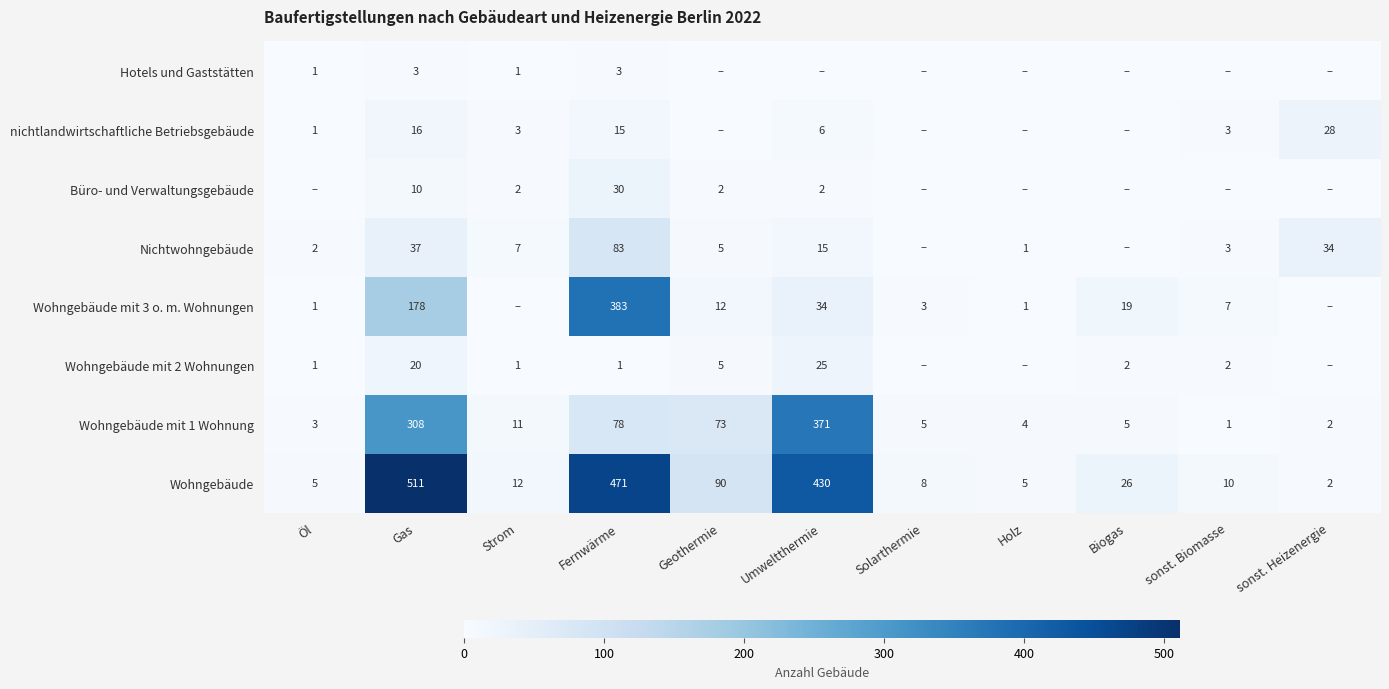

Which has a higher value, sonst. Biomasse or Solarthermie?

sonst. Biomasse